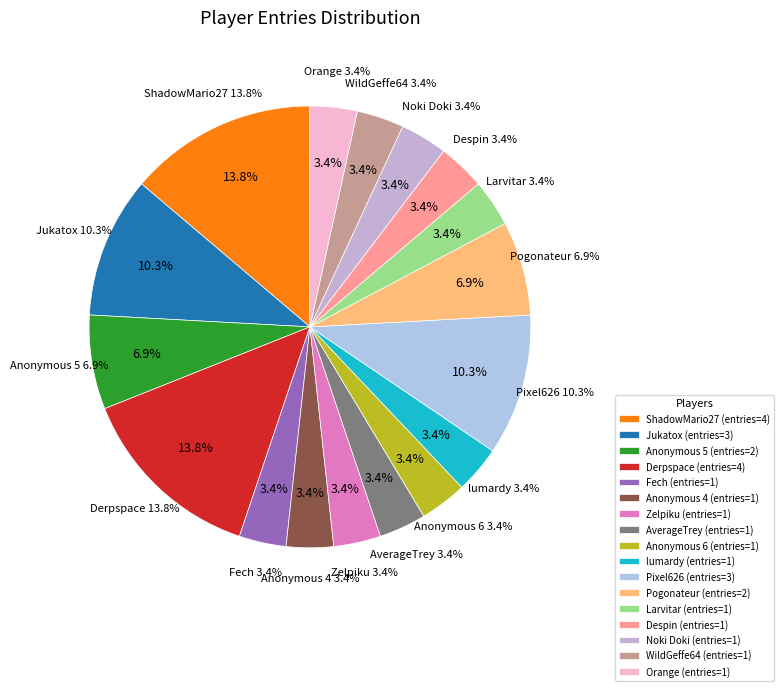

To the nearest percent, what portion does Anonymous 4 represent?

3%